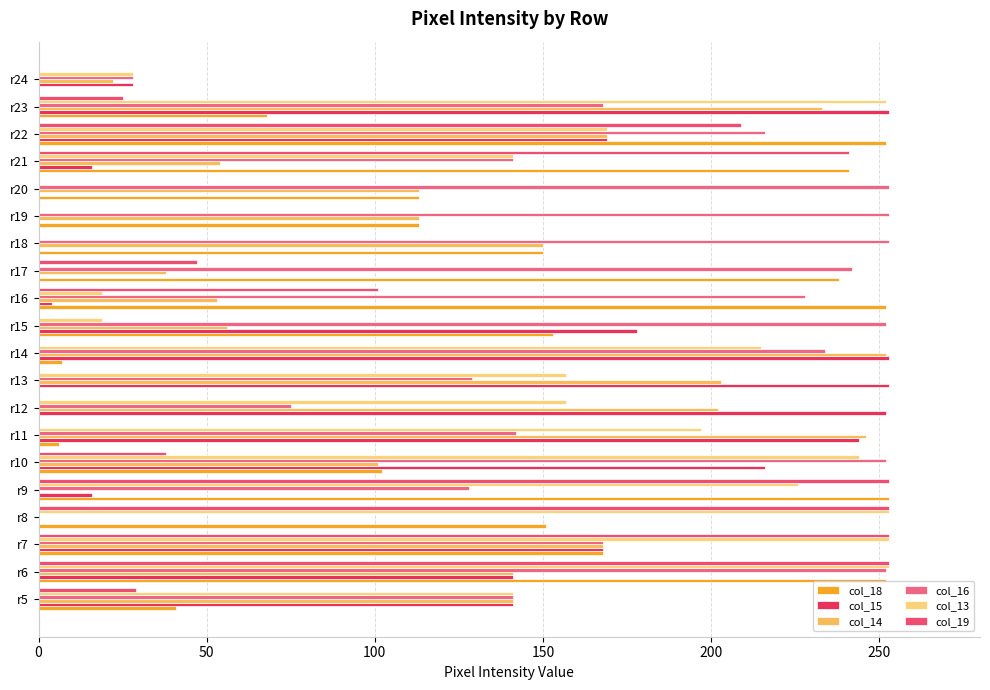

At which category is the sum across all series the highest?

r6